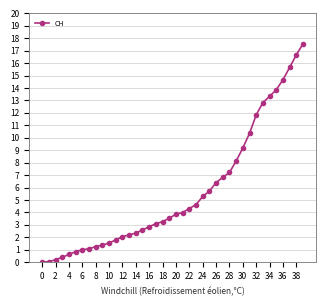

How many lines are shown in the chart?

1